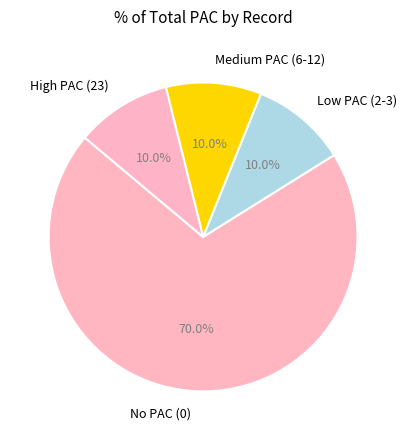

Which category has the biggest portion of the pie?

No PAC (0)